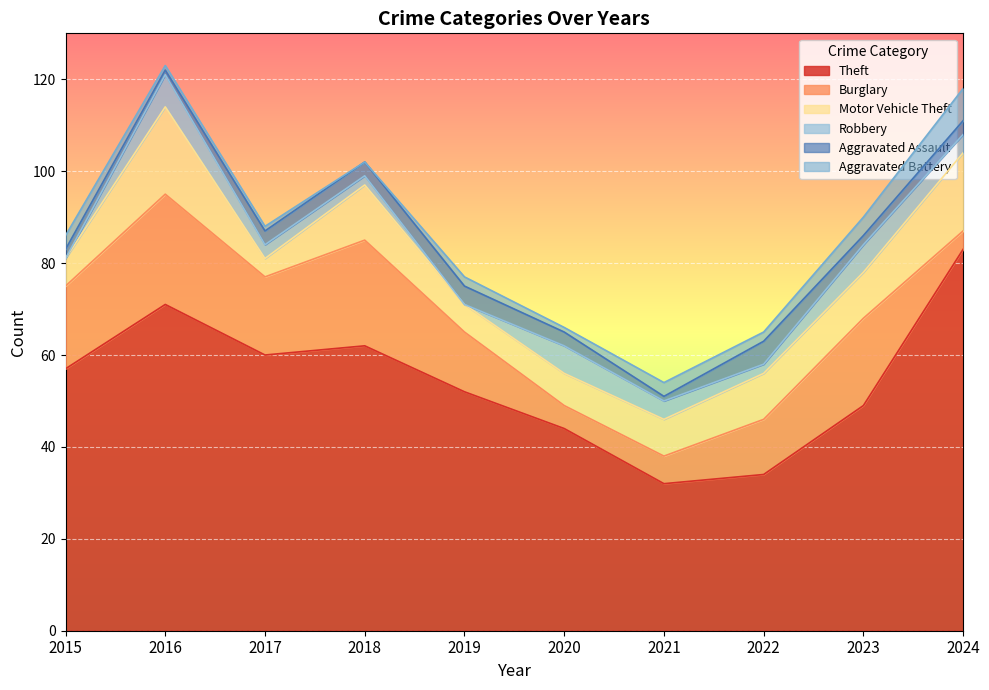

Reading left to right, what are all the values shown in this chart?

Theft: 2015=57	2016=71	2017=60	2018=62	2019=52	2020=44	2021=32	2022=34	2023=49	2024=83
Burglary: 2015=18	2016=24	2017=17	2018=23	2019=13	2020=5	2021=6	2022=12	2023=19	2024=4
Motor Vehicle Theft: 2015=6	2016=19	2017=4	2018=12	2019=6	2020=7	2021=8	2022=10	2023=10	2024=17
Robbery: 2015=0	2016=7	2017=3	2018=2	2019=0	2020=6	2021=4	2022=2	2023=6	2024=4
Aggravated Assault: 2015=2	2016=1	2017=3	2018=3	2019=4	2020=3	2021=1	2022=5	2023=2	2024=3
Aggravated Battery: 2015=3	2016=1	2017=1	2018=0	2019=2	2020=1	2021=3	2022=2	2023=4	2024=7